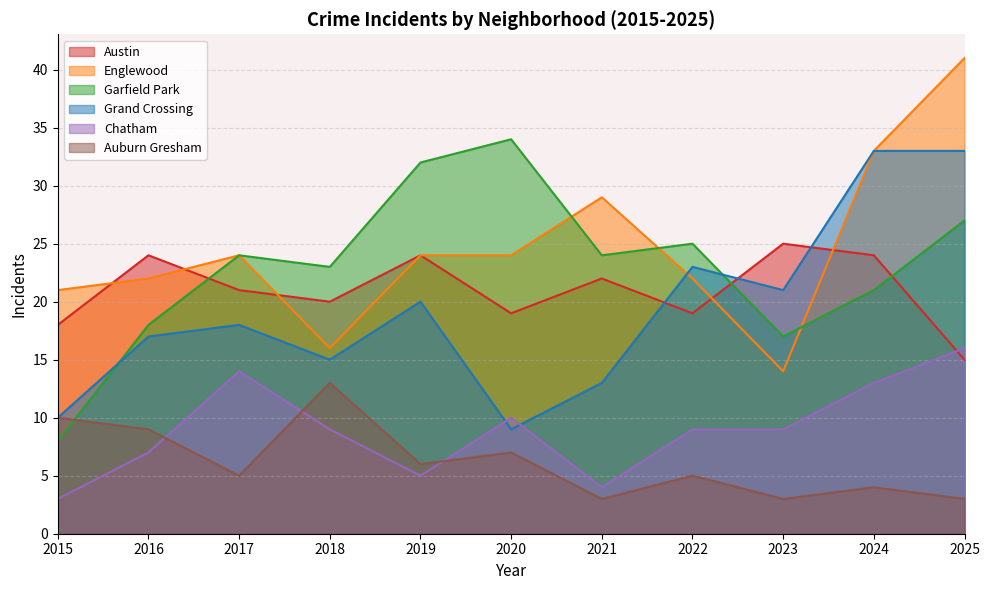

Where is the first local minimum for Garfield Park?

2018